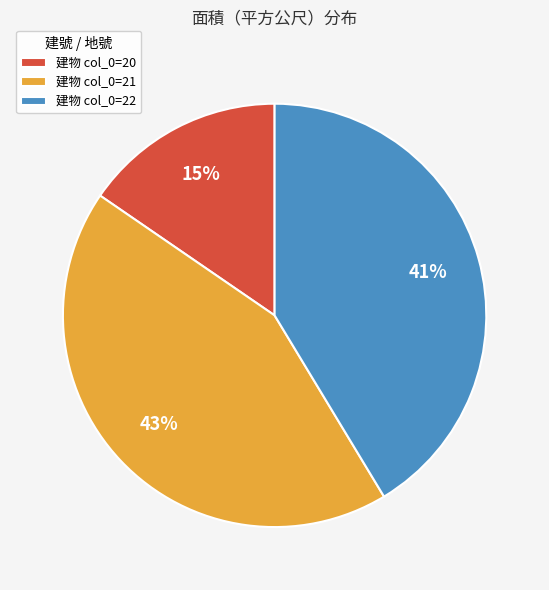

Between 建物 col_0=22 and 建物 col_0=21, which is larger?

建物 col_0=21